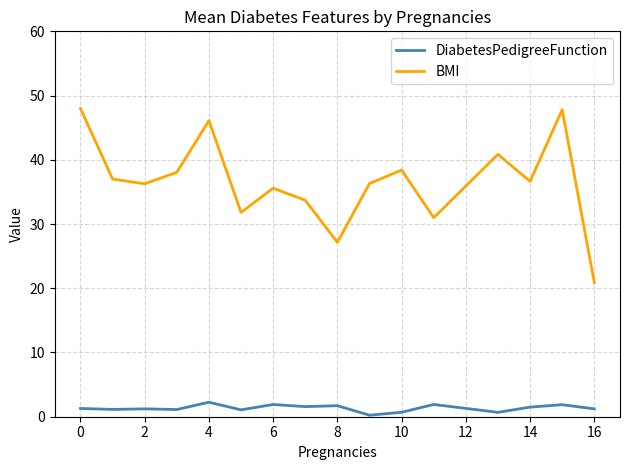

What is the maximum value shown in the chart?

48.0